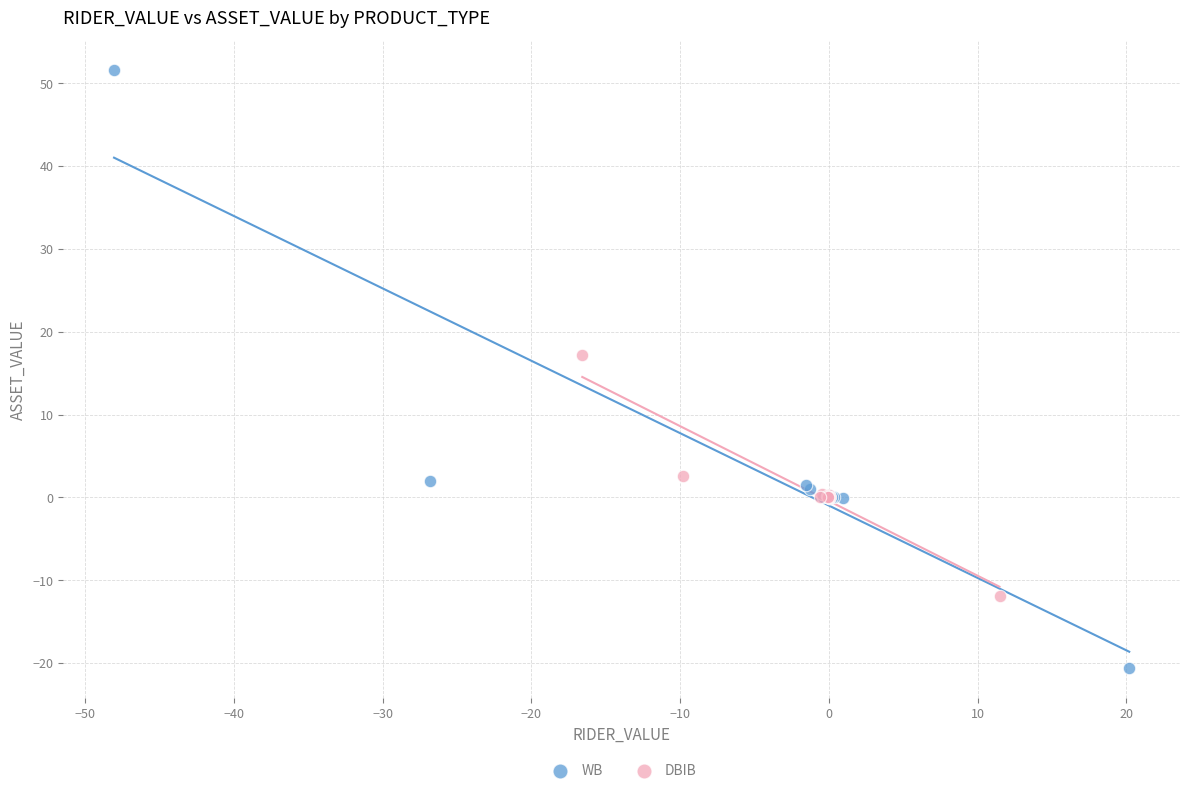

What are all the series names shown in the legend?

WB, DBIB